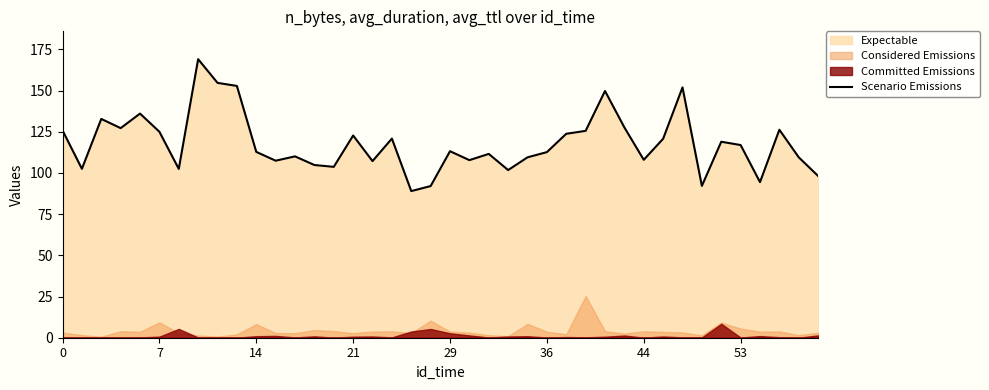

The Scenario Emissions series shows 125.8 at 0. True or false?

True